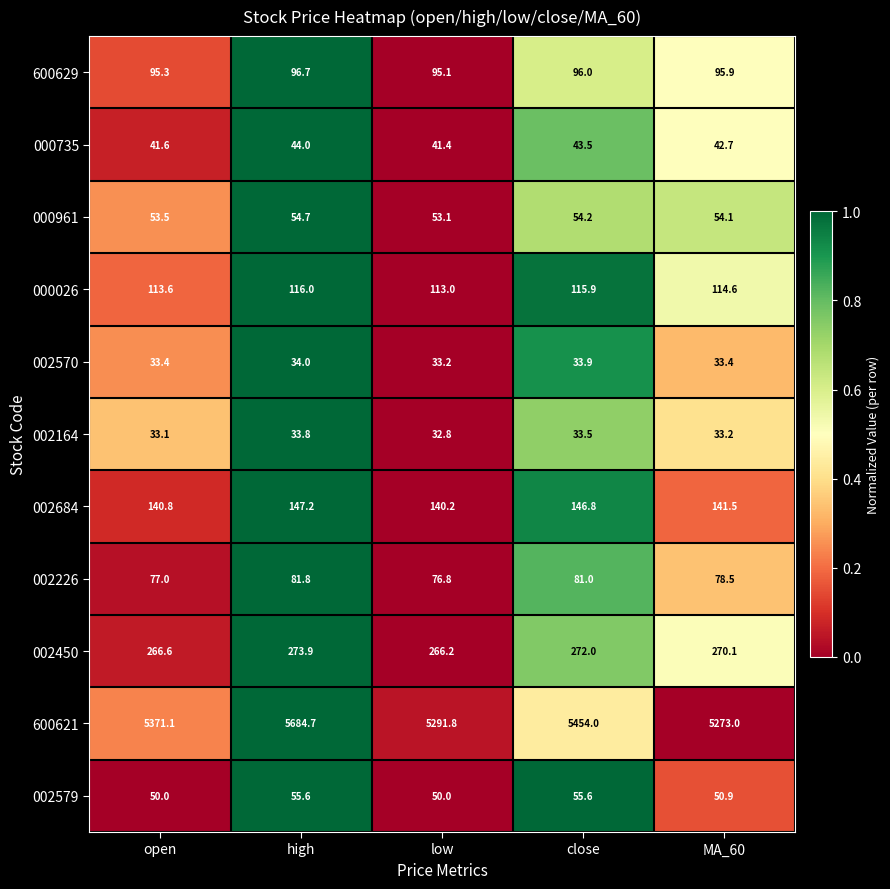

Which label corresponds to the largest value in the chart?

high